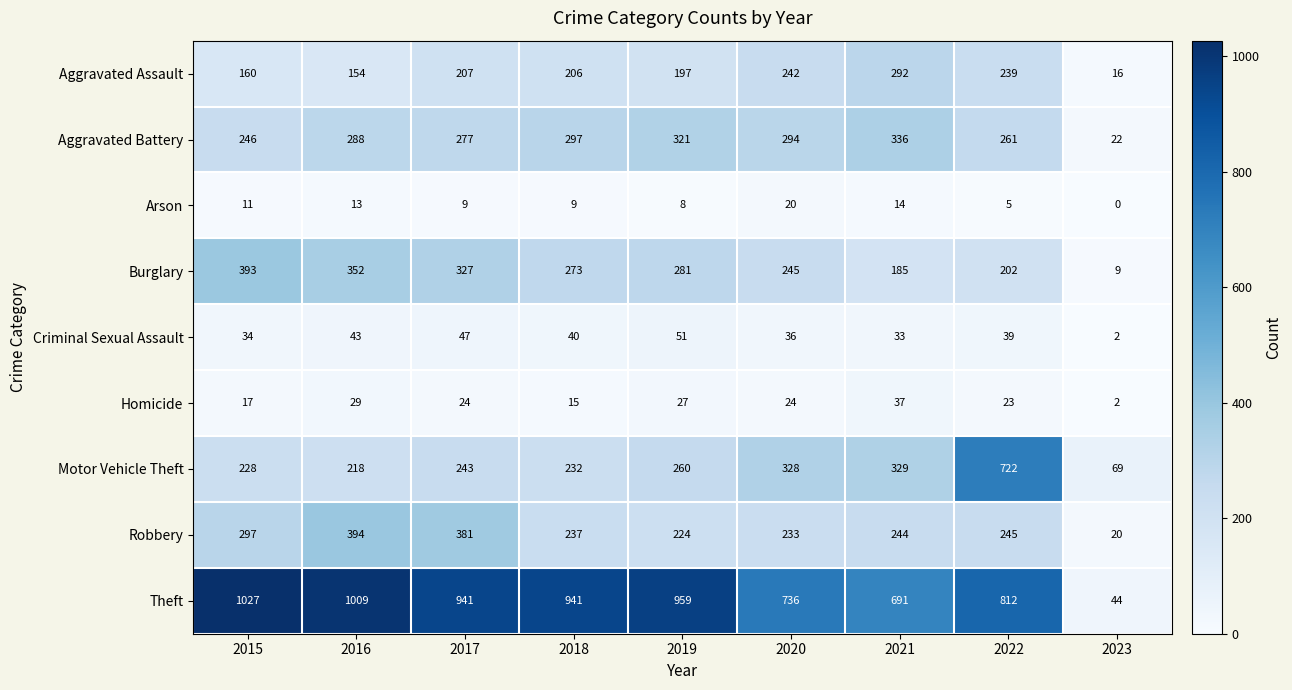

How many categories are shown in the chart?

9